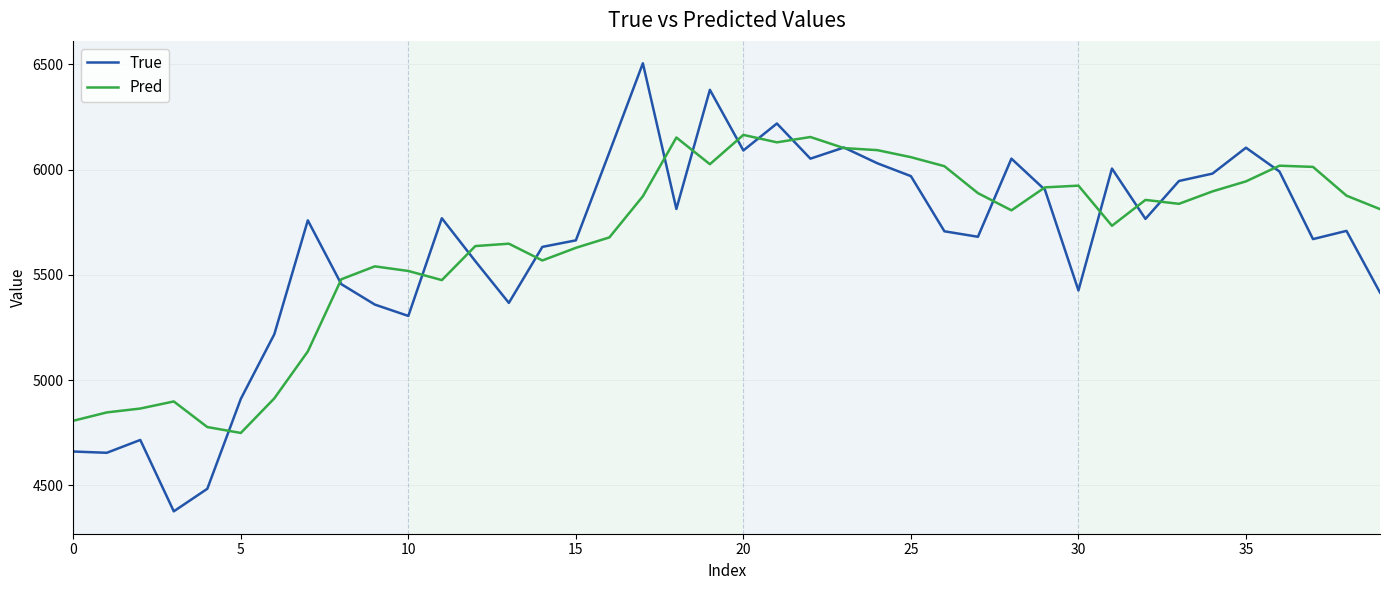

Which series has the widest spread of values?

True